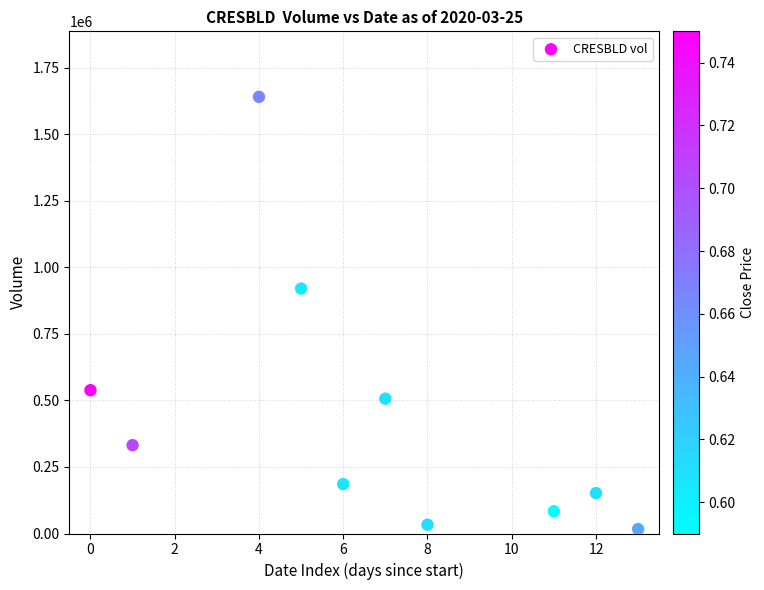

What Y value in the scatter plot is closest to 828650?

920300